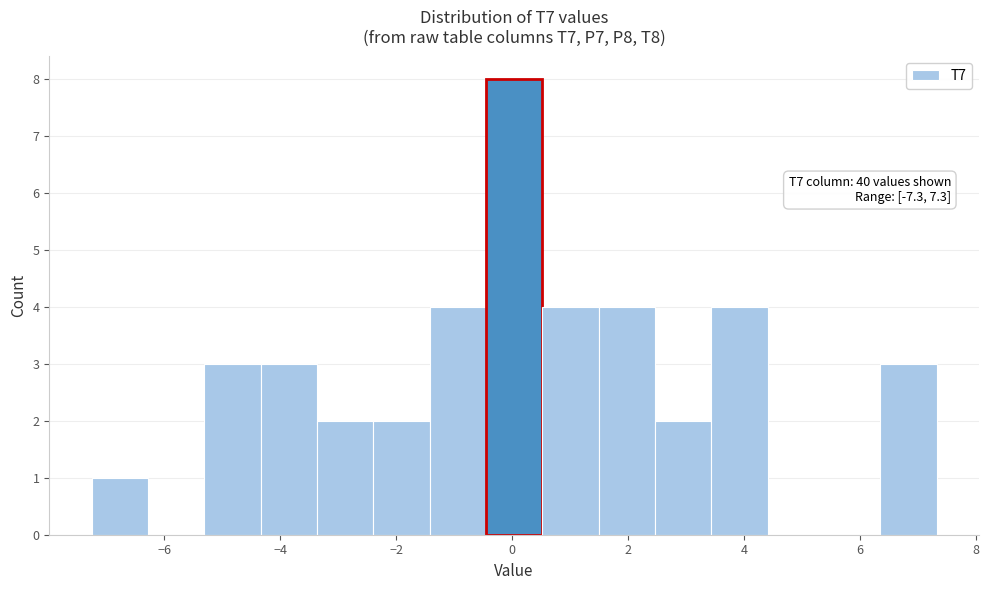

Over which range of the x-axis is the bar tallest?

-0.4 to 0.6